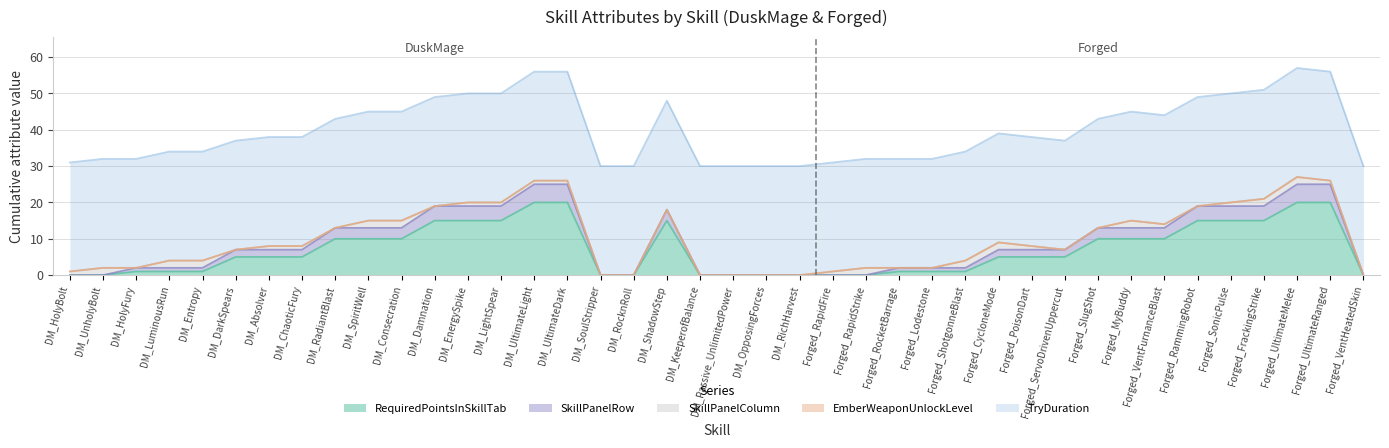

What is the difference between the highest and lowest values at DM_KeeperofBalance?

30